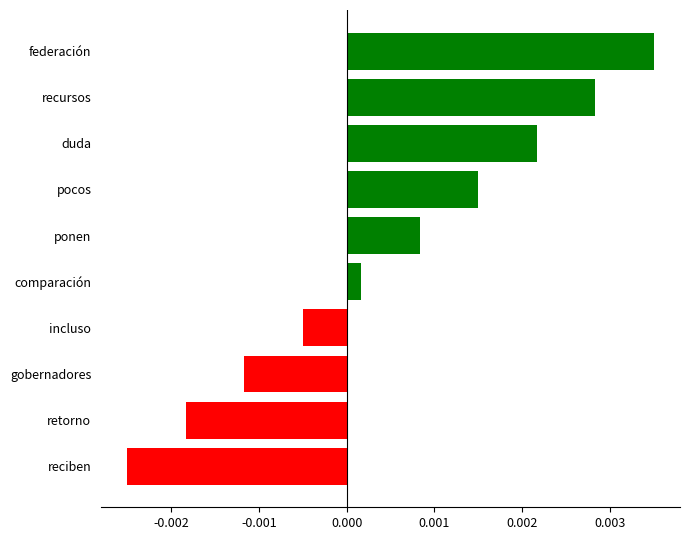

How many data points are less than 0?

4